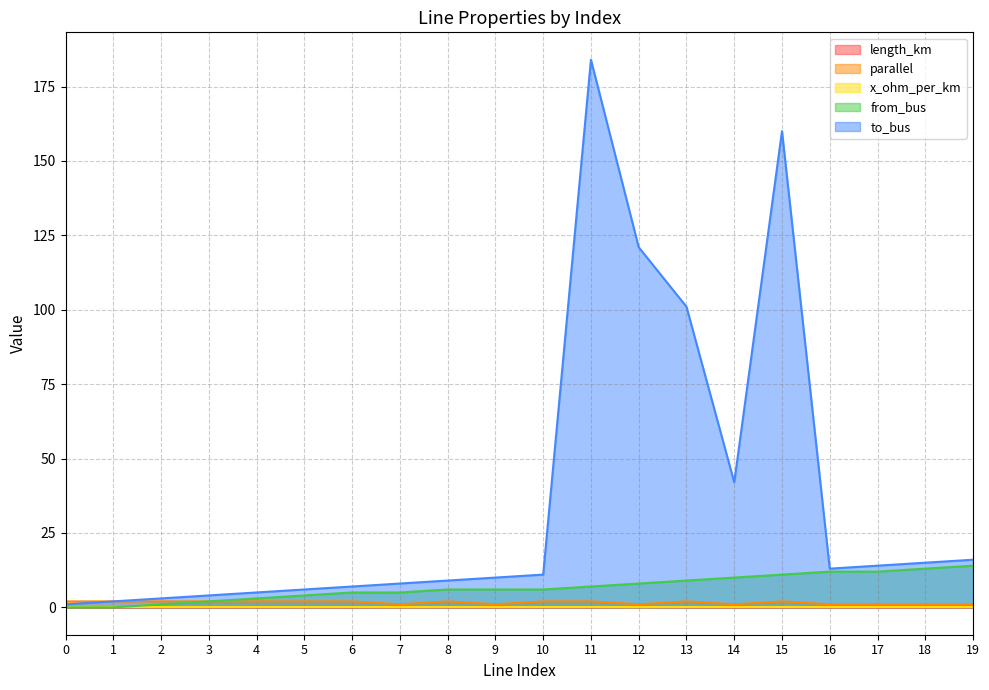

What is the total value across all series at 15?

173.1